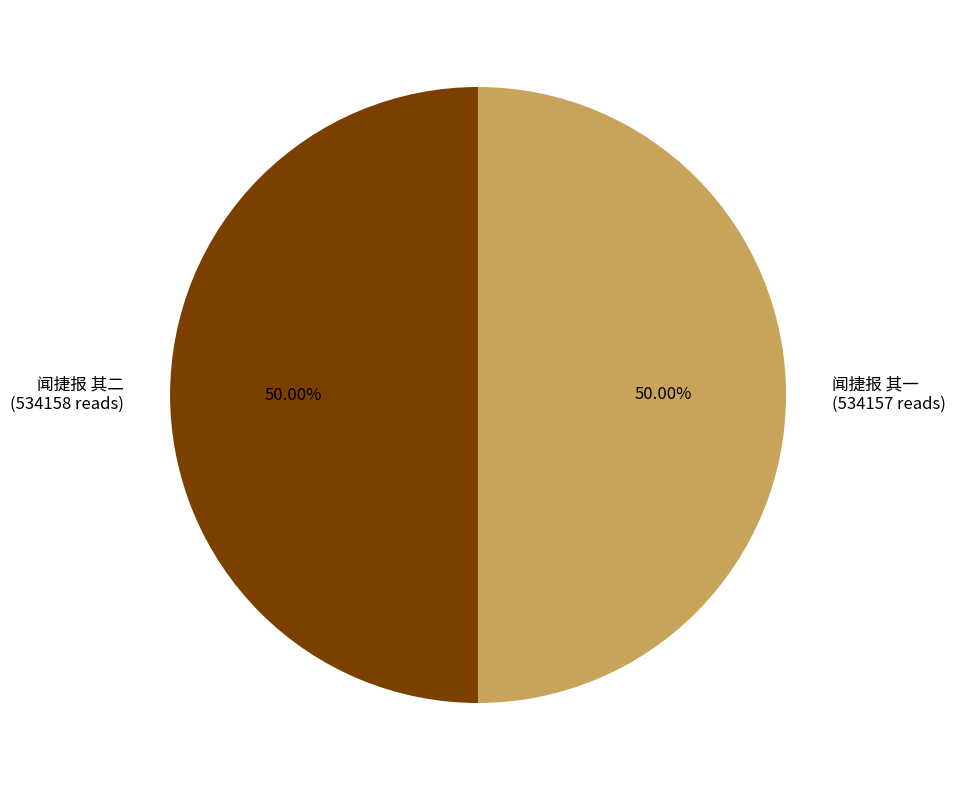

To the nearest percent, what portion does 闻捷报 其一 represent?

50%